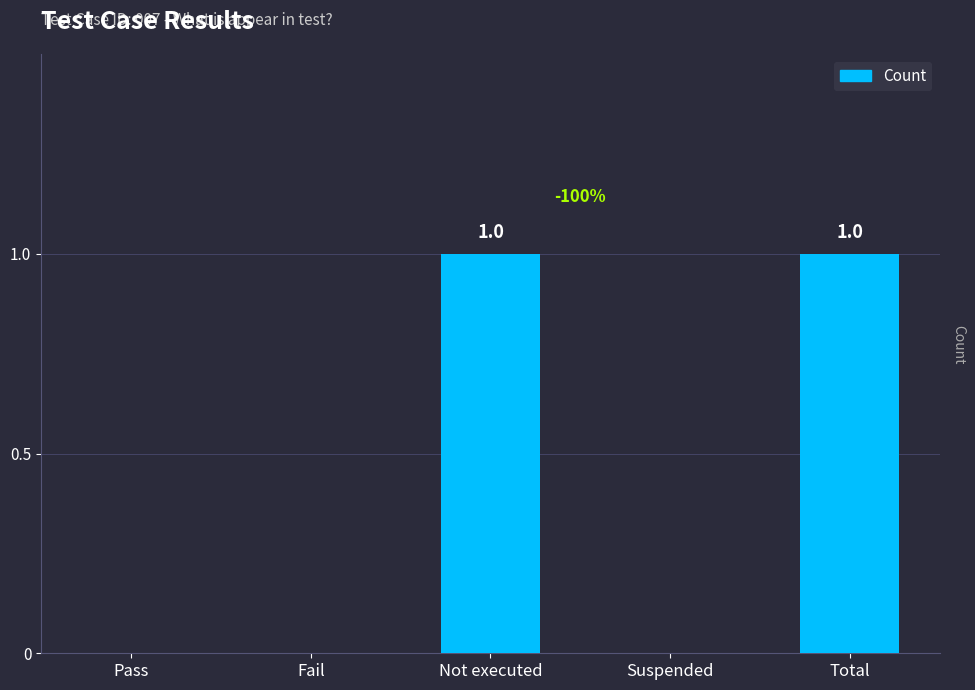

What is the greatest value displayed?

1